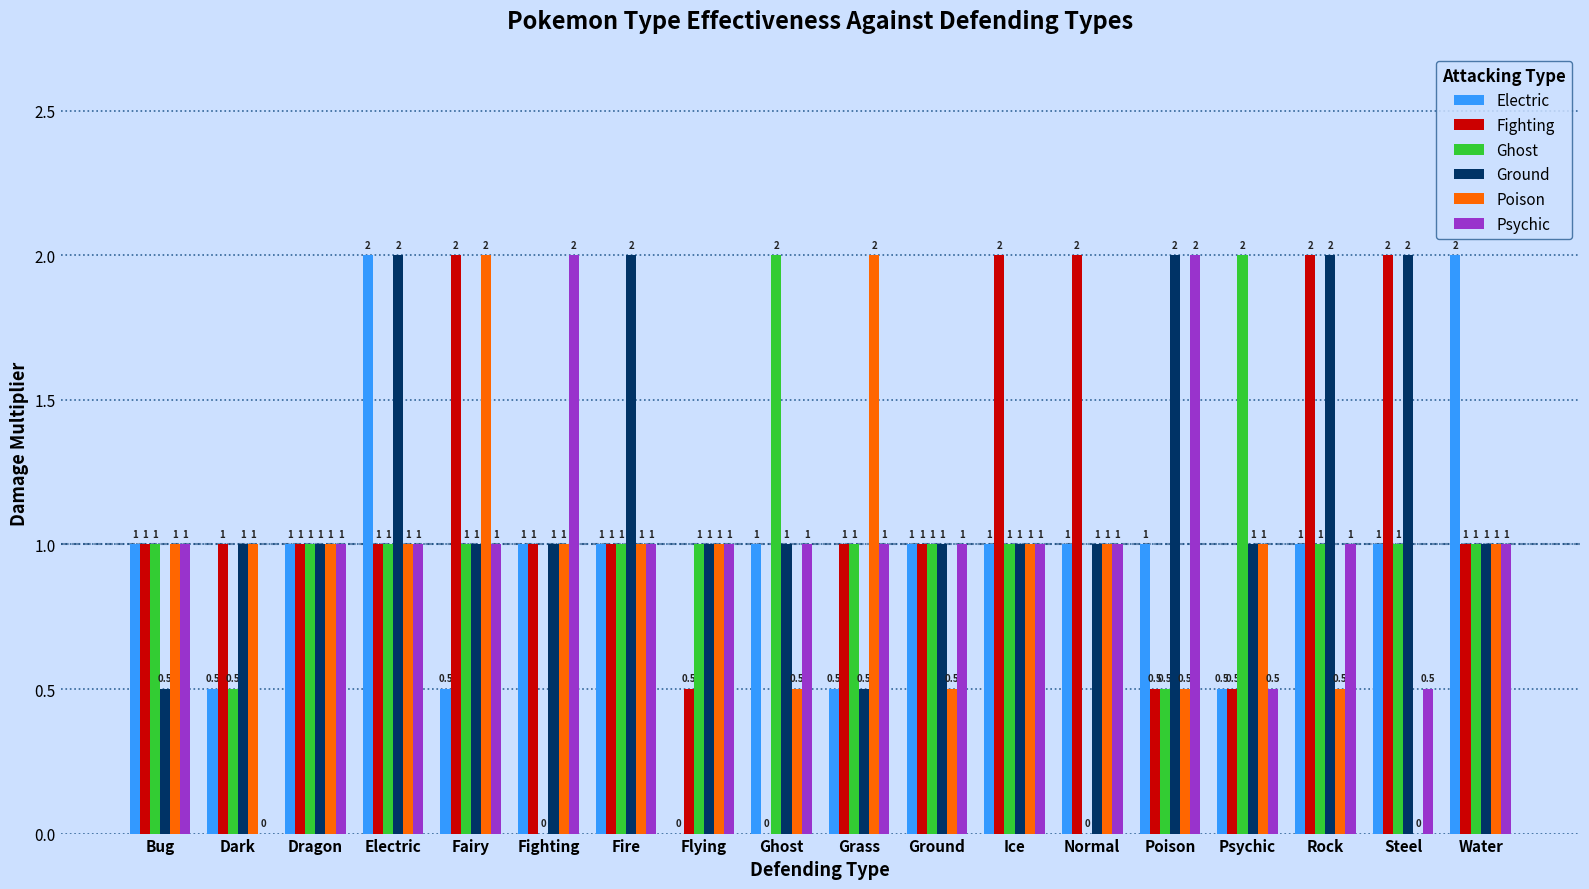

What is the total value across all series at Fighting?

6.0